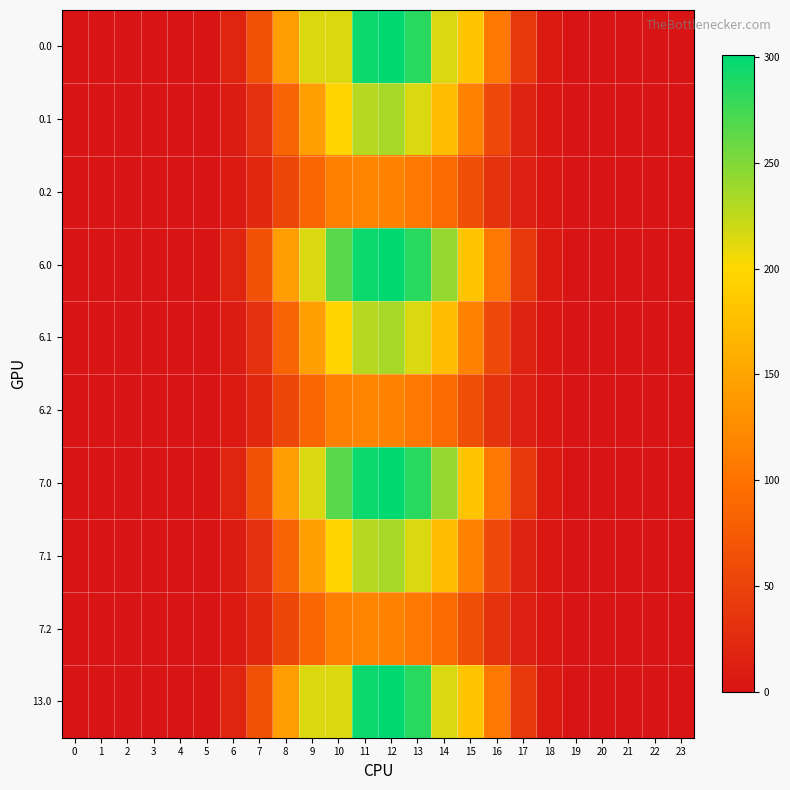

What is the spread (max minus min) of values at 18?

4.1